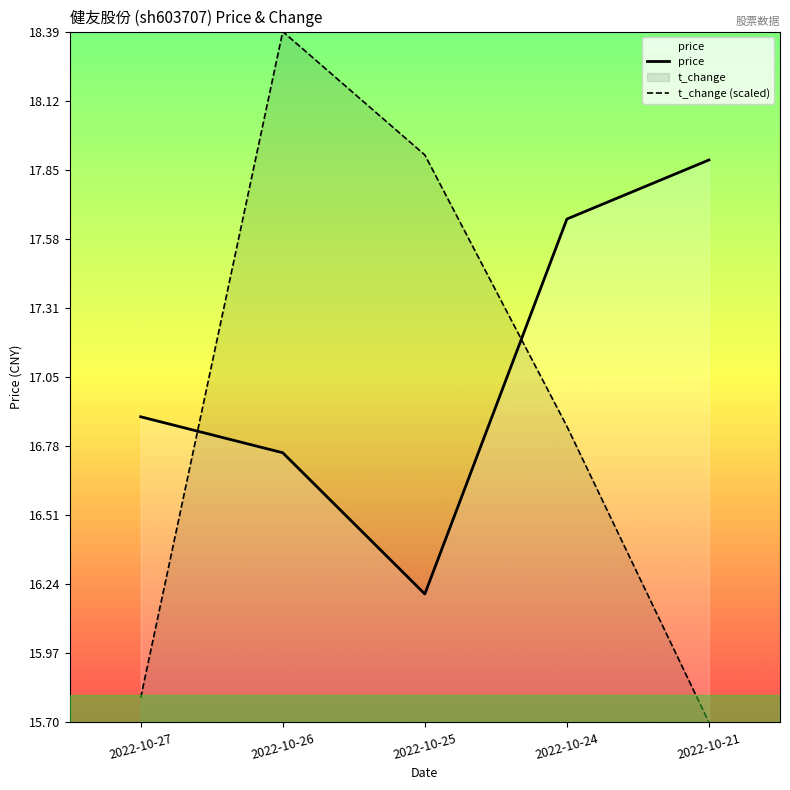

What is the sum of the price values at 2022-10-26 and 2022-10-21?

34.6